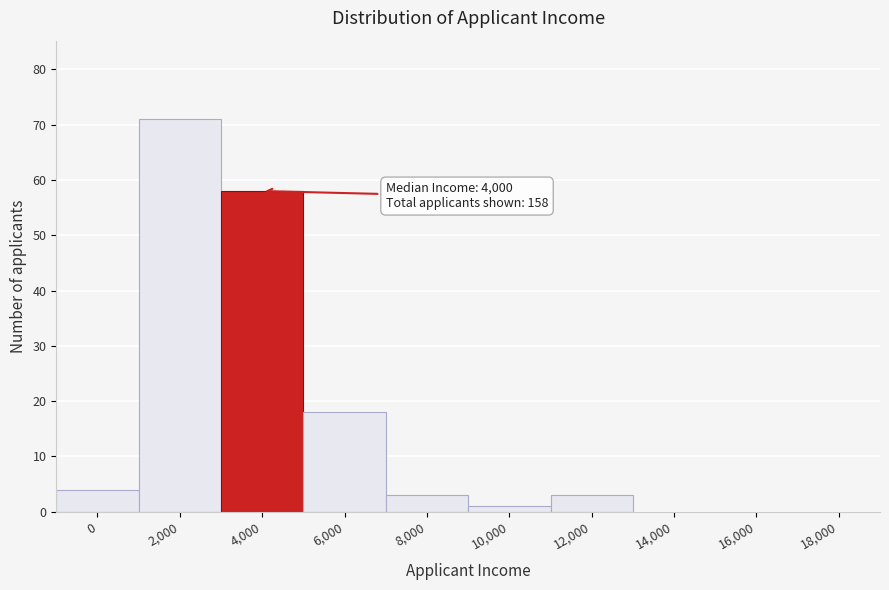

Reading left to right, list all the values displayed in this chart.

0=4	2,000=71	4,000=58	6,000=18	8,000=3	10,000=1	12,000=3	14,000=0	16,000=0	18,000=0